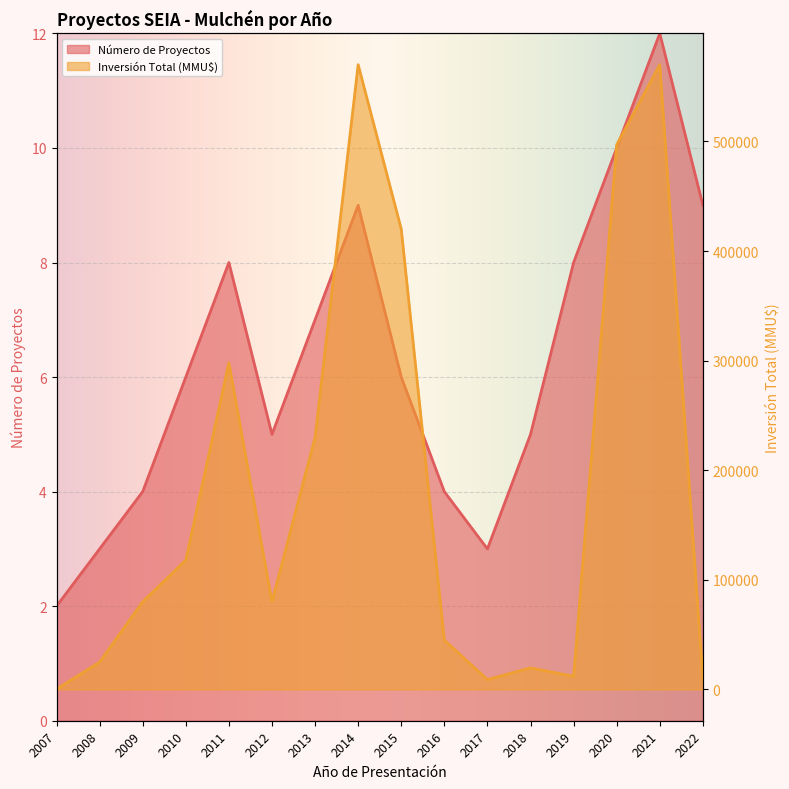

Between 2008 and 2012, which series saw the biggest shift?

Inversión Total (MMU$)